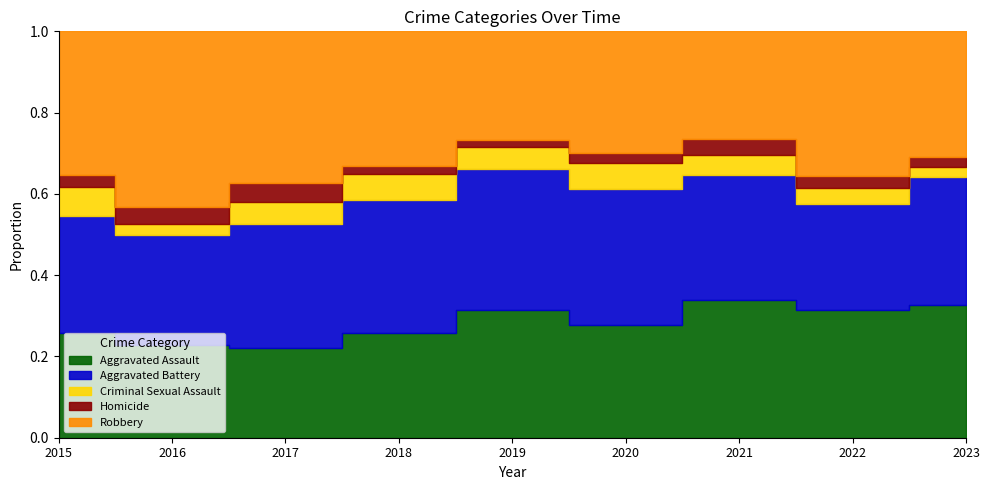

True or false: Aggravated Battery and Homicide cross at least once.

False